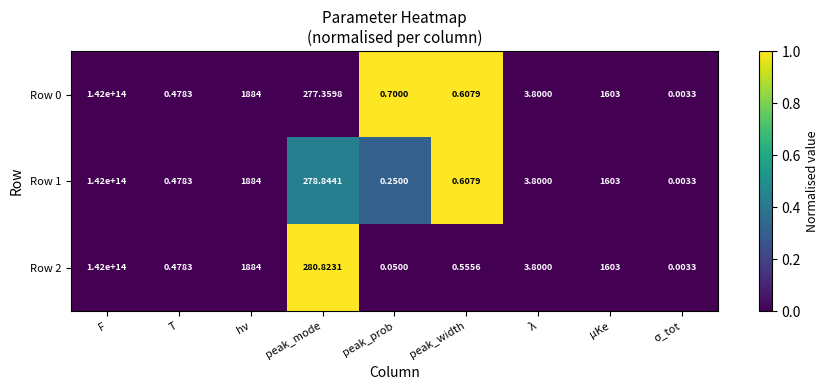

Where does the Row 1 series first go above 3?

F